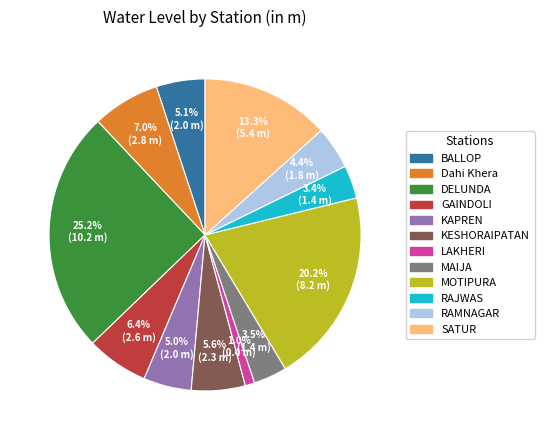

Is it true that Dahi Khera is 7% of the pie?

True